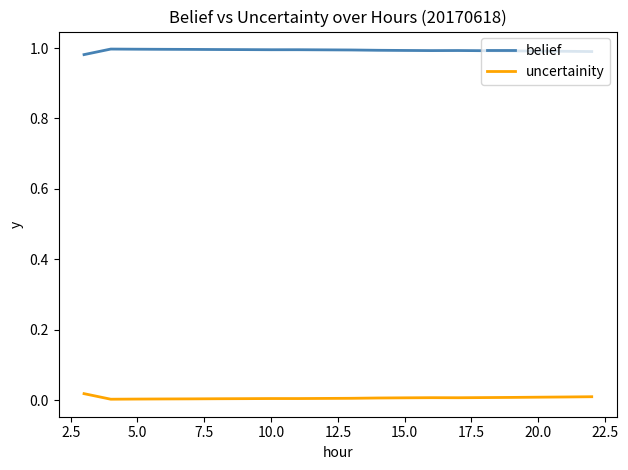

True or false: belief and uncertainity intersect in this chart.

False